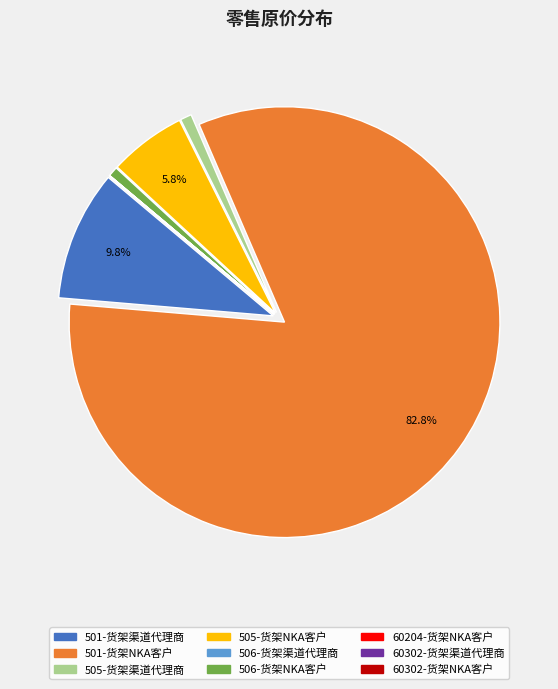

To the nearest percent, what percentage of the pie is 501-货架NKA客户?

83%